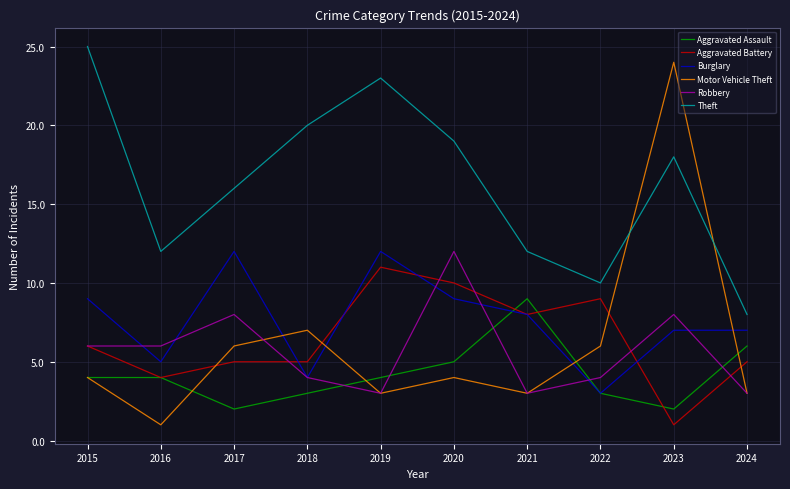

Which category has the lowest value in the Motor Vehicle Theft series?

2016